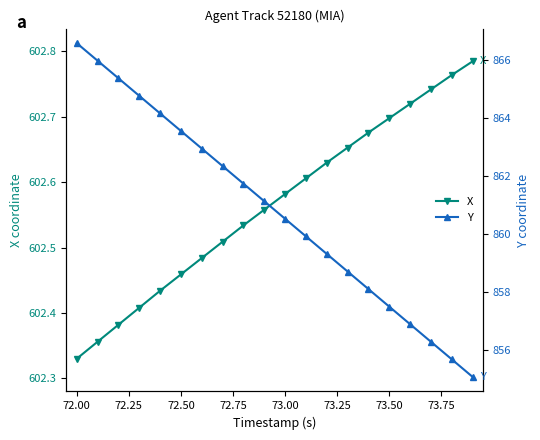

True or false: X and Y cross at least once.

False